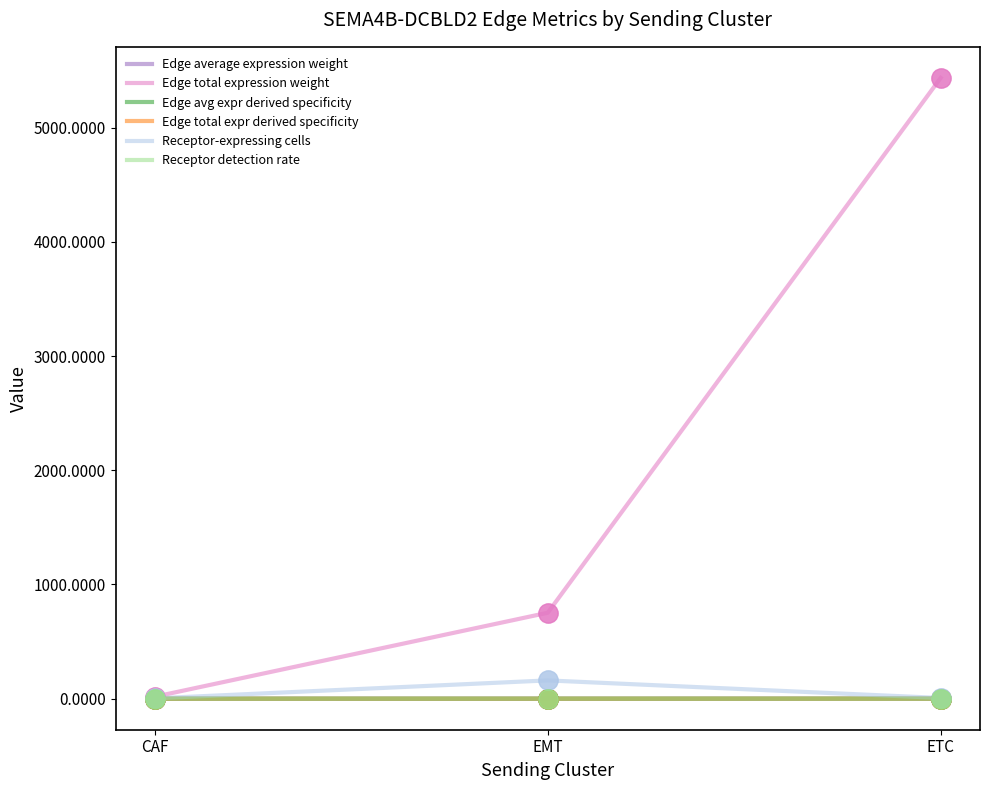

Which series has the largest range (max minus min)?

Edge total expression weight